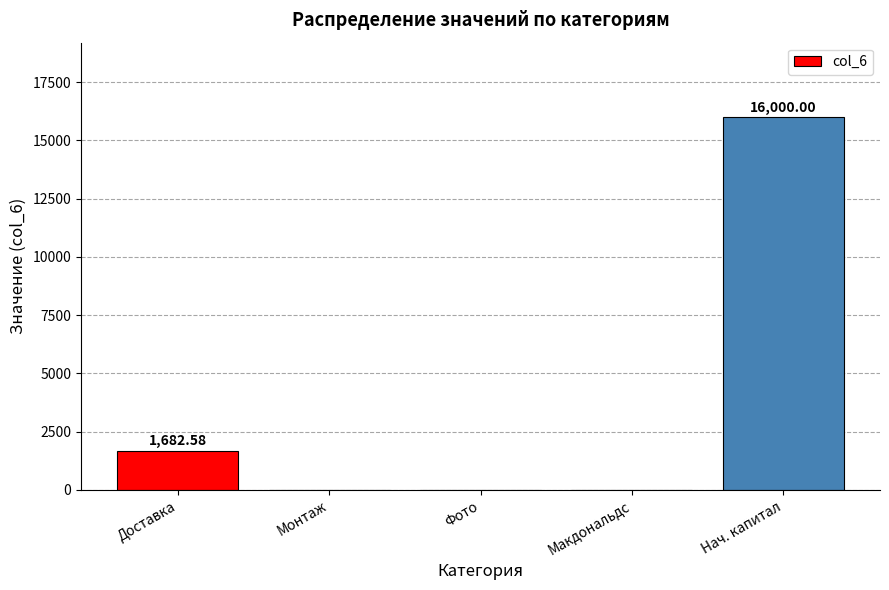

Reading left to right, list all the values displayed in this chart.

Доставка=1682.6	Монтаж=0.0	Фото=0.0	Макдональдс=0.0	Нач. капитал=16000.0